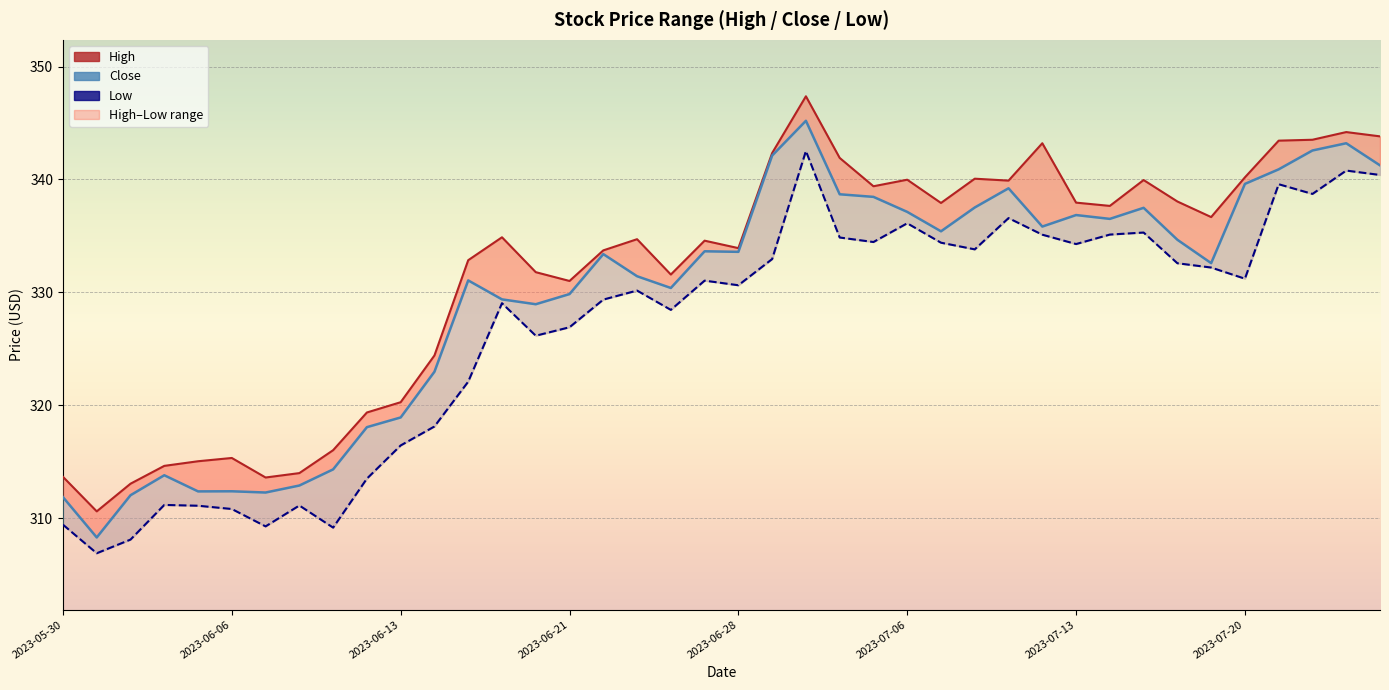

True or false: Close and Low cross at least once.

False